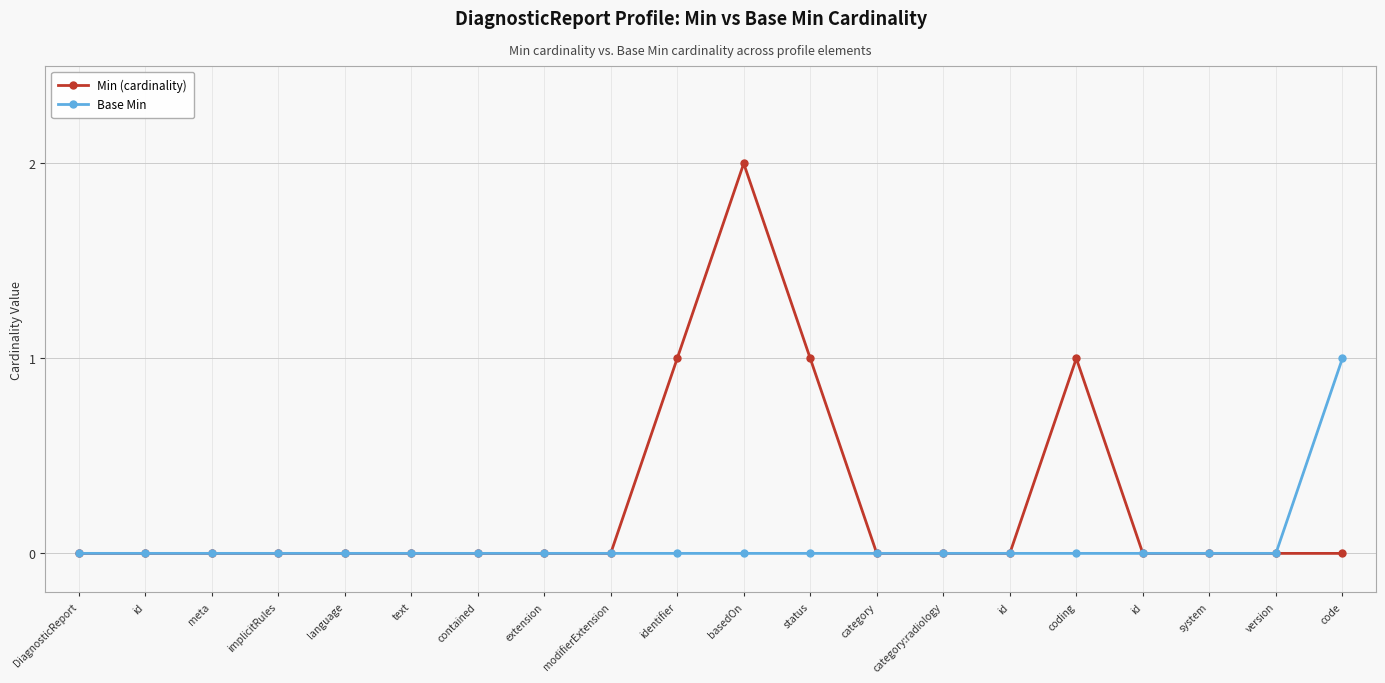

True or false: Base Min and Min (cardinality) cross at least once.

False